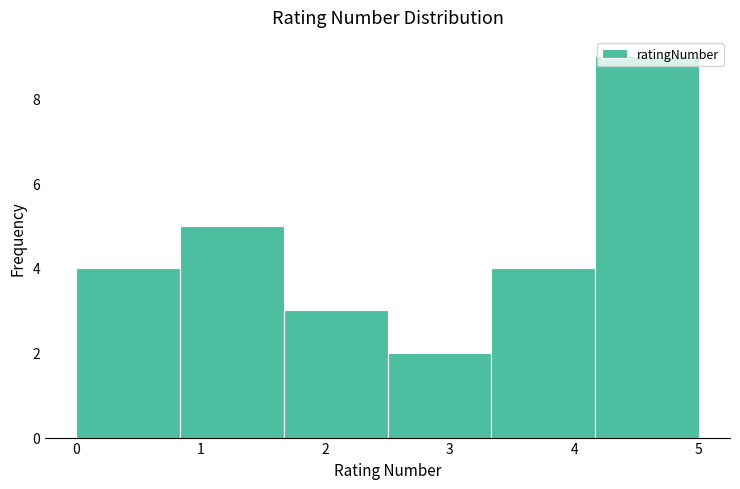

Reading left to right, list every bar in this chart as the range it spans on the x-axis followed by its height. Neither the bar edges nor the heights are printed on the chart, so give them approximately, as read against the axes.

0.0 to 0.8: 4
0.8 to 1.7: 5
1.7 to 2.5: 3
2.5 to 3.3: 2
3.3 to 4.2: 4
4.2 to 5.0: 9